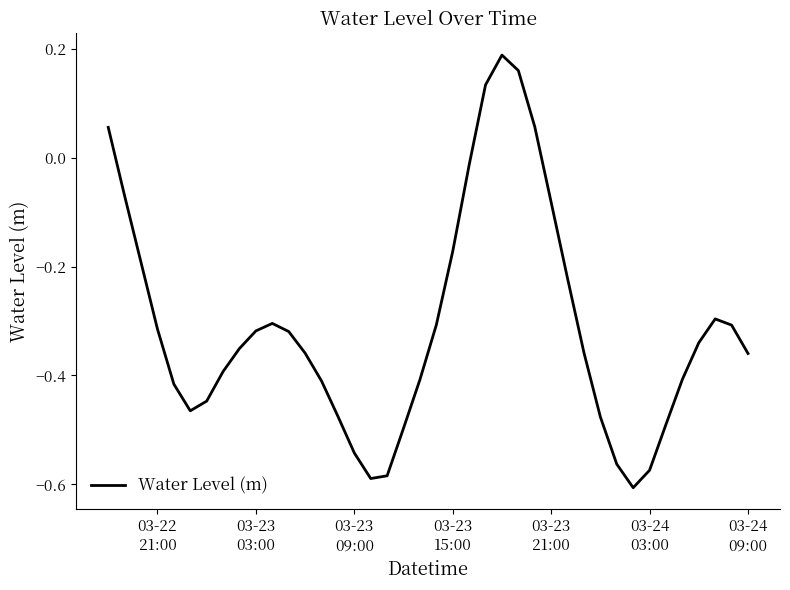

What is the difference between the maximum and minimum values?

0.8